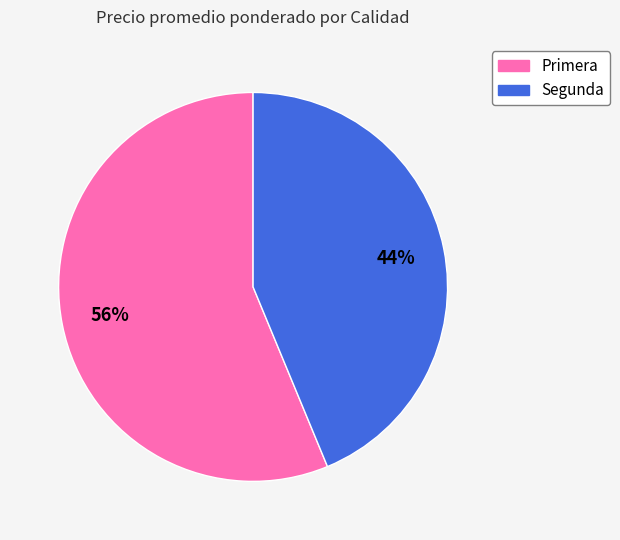

Which slice is the largest?

Primera